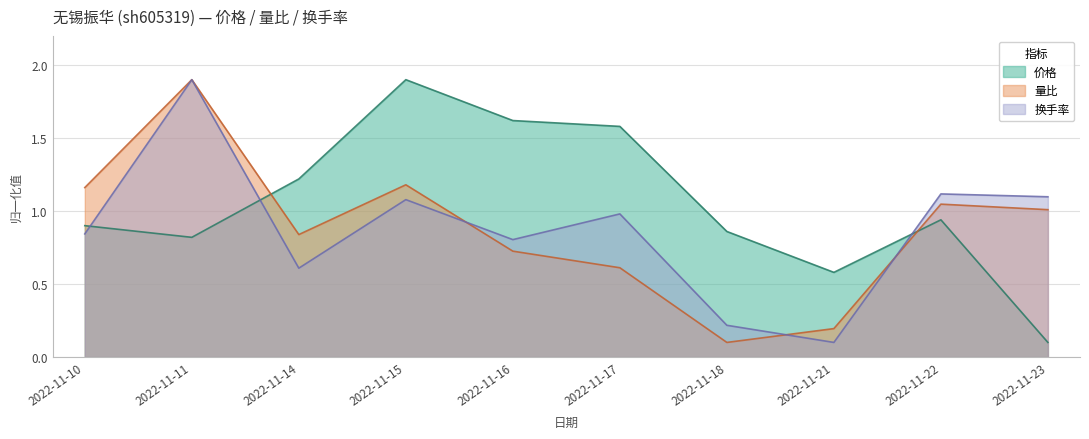

The value of 换手率 at 2022-11-21 is 0.2. True or false?

False